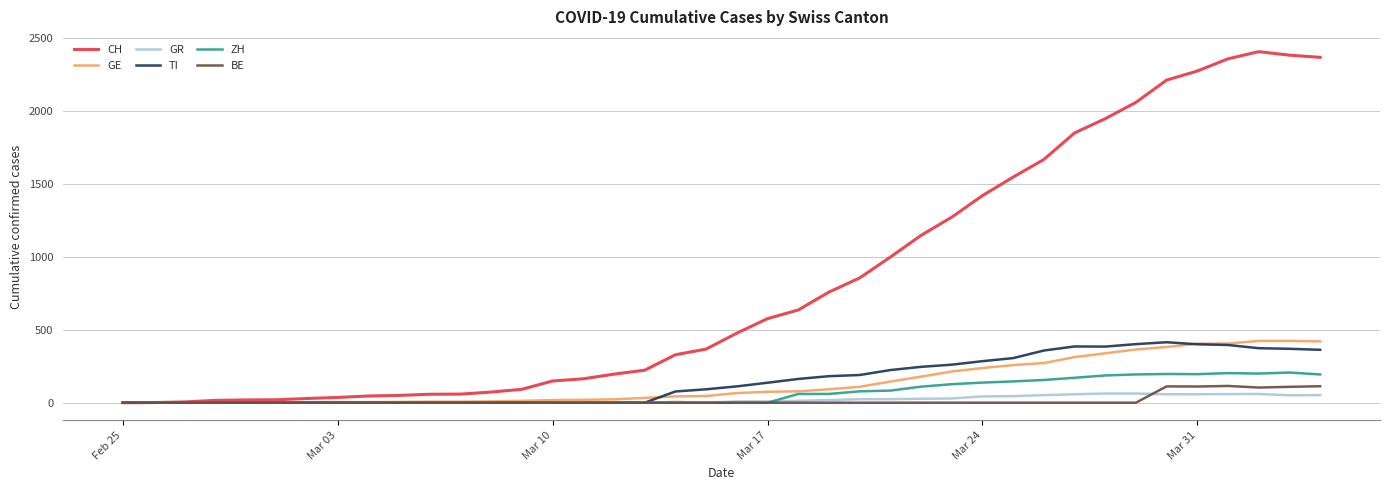

Is this an area chart (filled region under the line)?

No